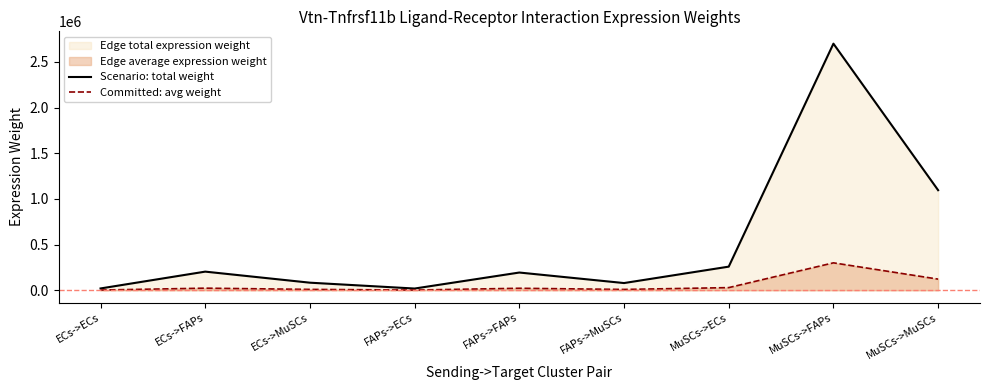

Rank the series by their average value, from highest to lowest.

Scenario: total weight, Committed: avg weight